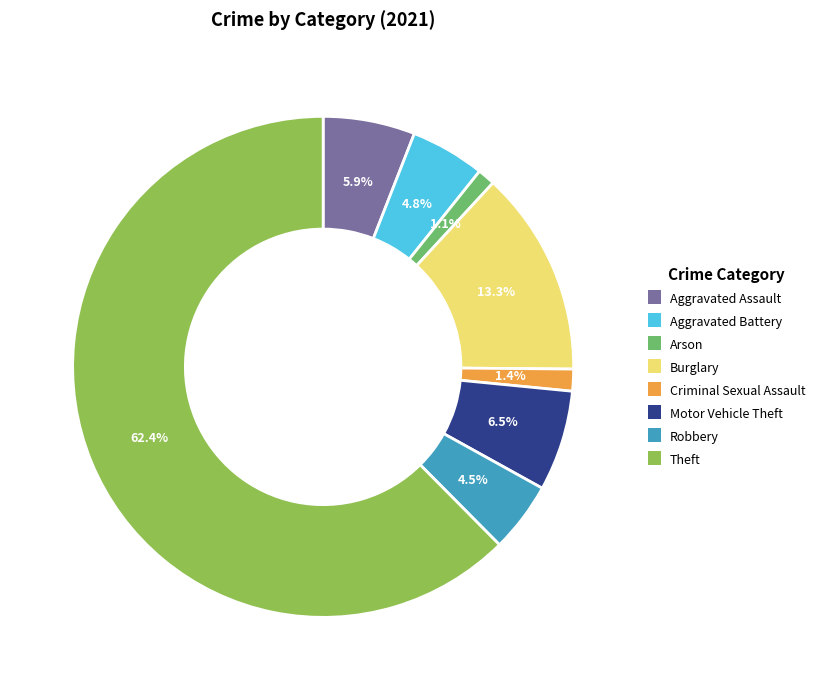

The Arson slice represents 1% of the pie. True or false?

True